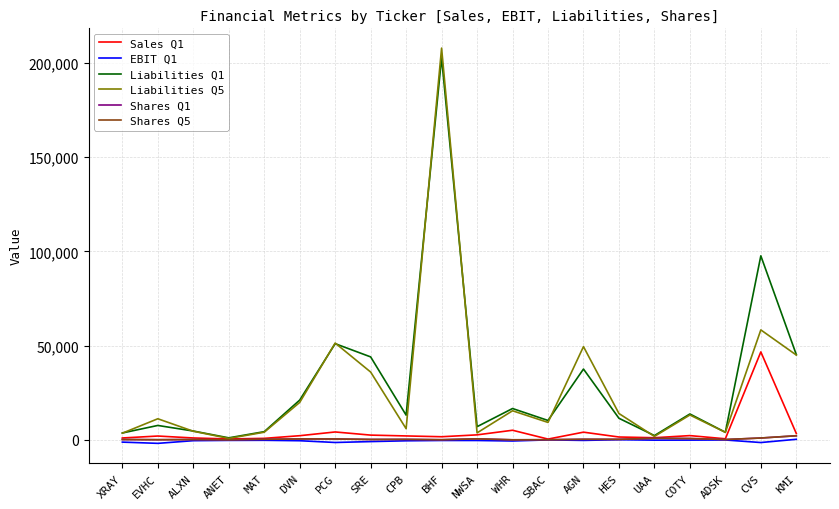

What is the spread (max minus min) of values at XRAY?

4847.5